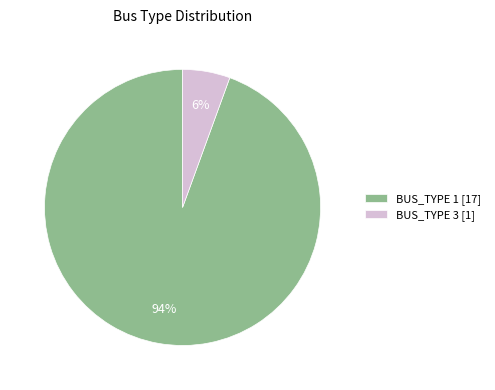

Between BUS_TYPE 3 [1] and BUS_TYPE 1 [17], which is larger?

BUS_TYPE 1 [17]